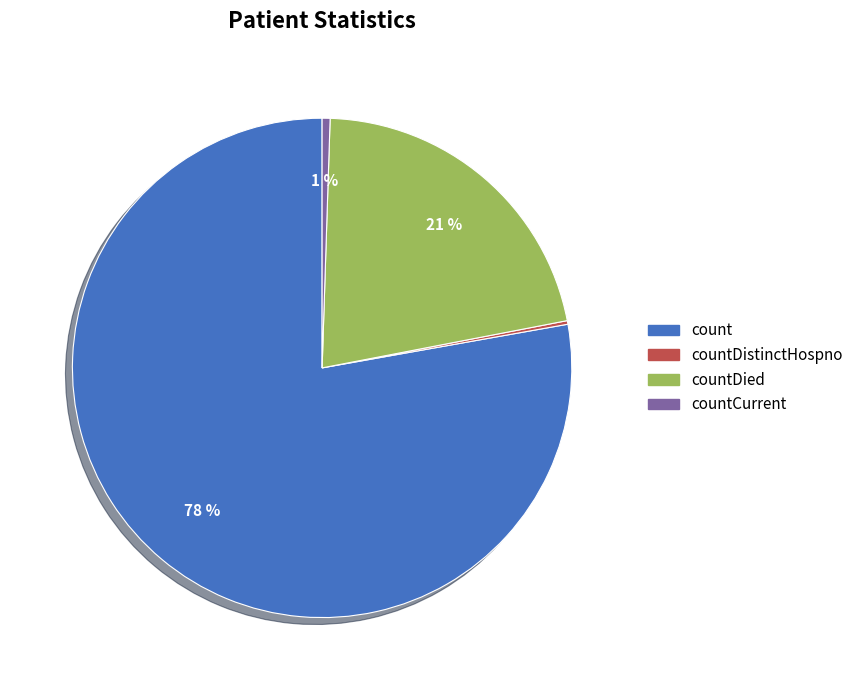

Combined, do countCurrent and count account for over 50%?

Yes